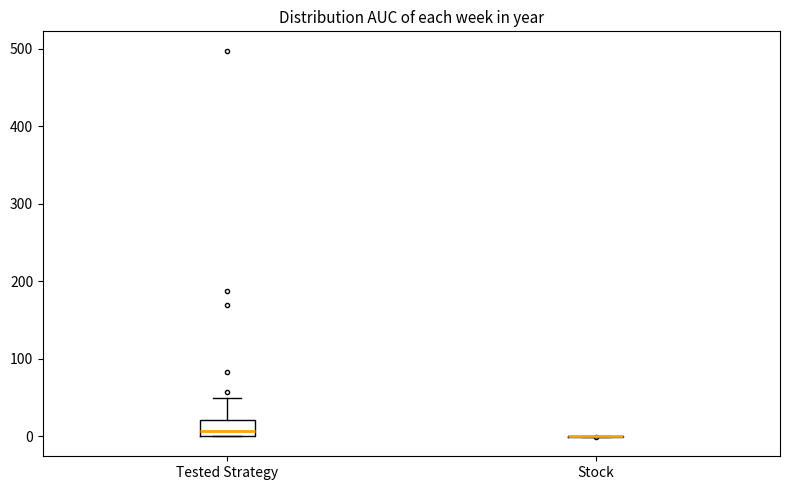

Reading left to right, read every box against the y-axis: the position of its median line, the range the box covers, and the ends of its whiskers. The values are not printed on the chart, so give them approximately, as read against the axis.

Tested Strategy: median 10, box 0 to 20, whiskers 0 to 50
Stock: box collapsed to a line at 0, whiskers 0 to 0